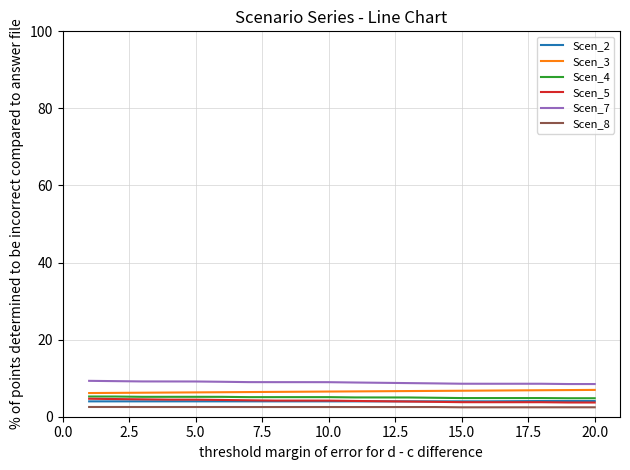

How many lines are shown in the chart?

6